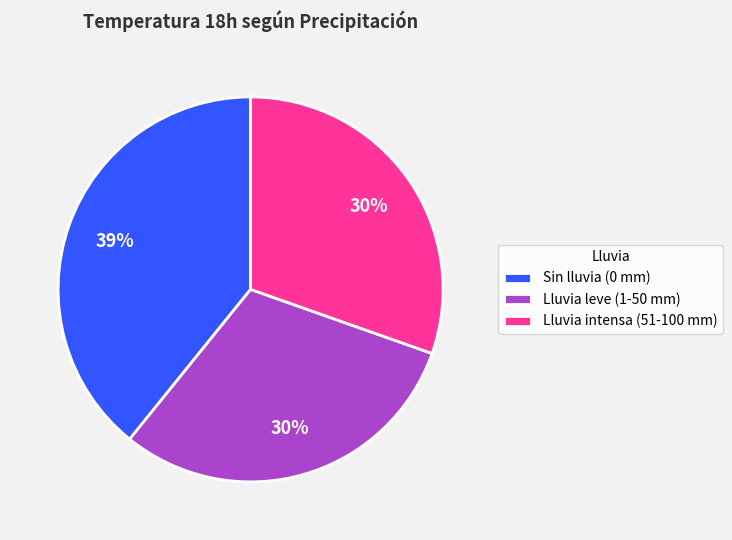

To the nearest percent, what portion does Lluvia leve (1-50 mm) represent?

30%